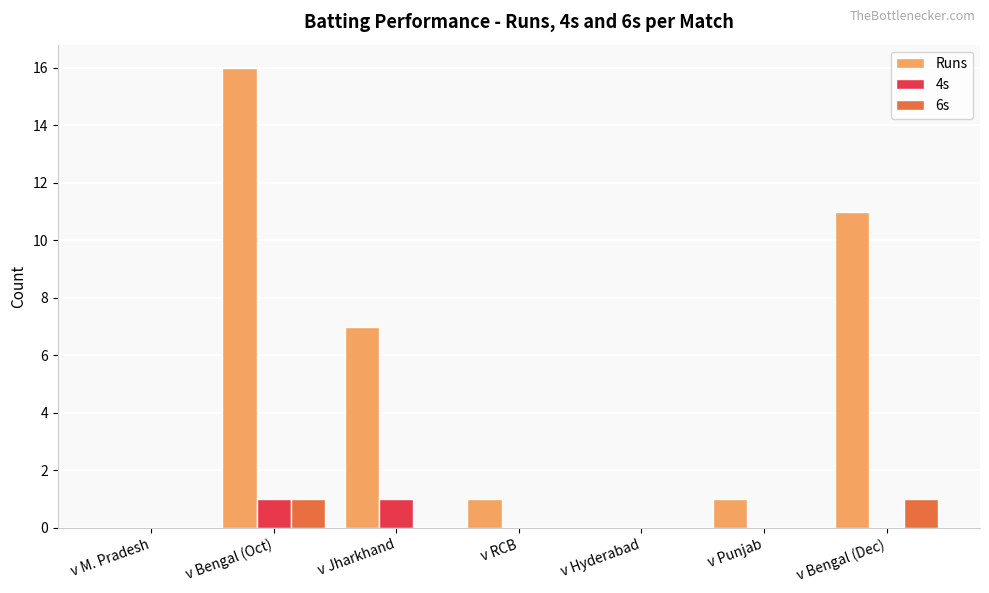

Which series has the largest total across all categories?

Runs